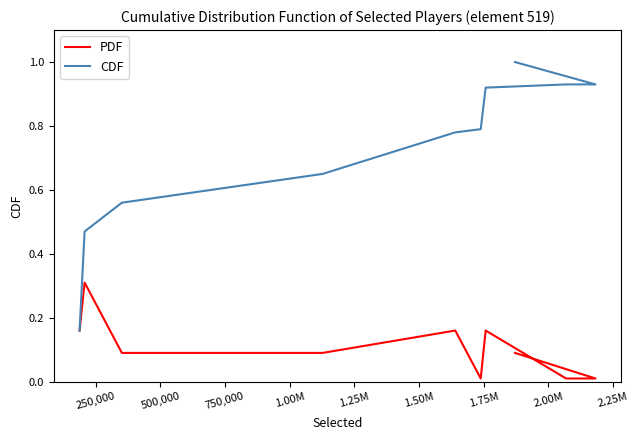

Is the value of CDF at 1.25M greater than the value of PDF at 1.00M?

Yes